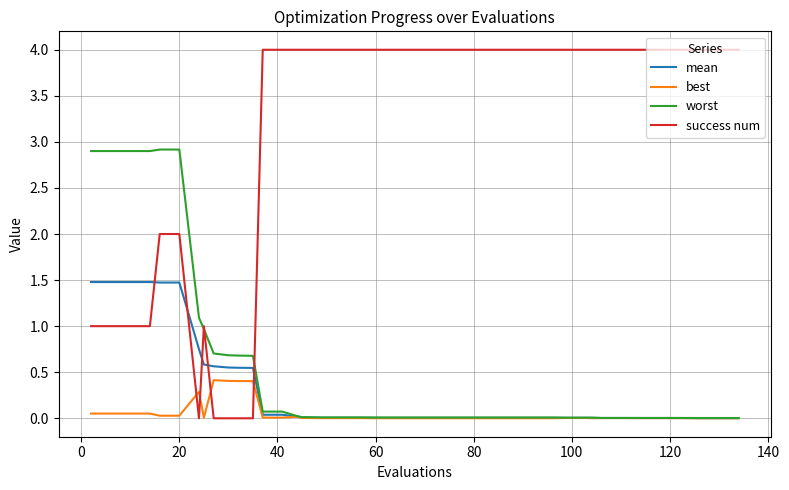

List the series in order of their peak value, highest first.

success num, worst, mean, best